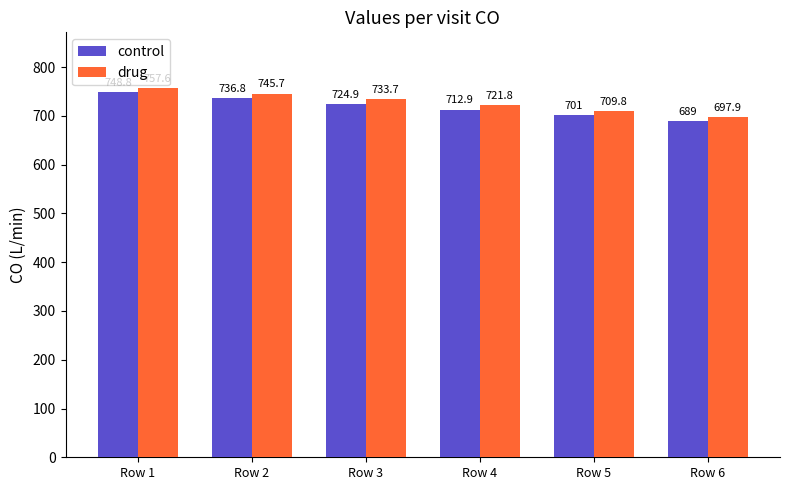

How many data points in control are less than 724?

3